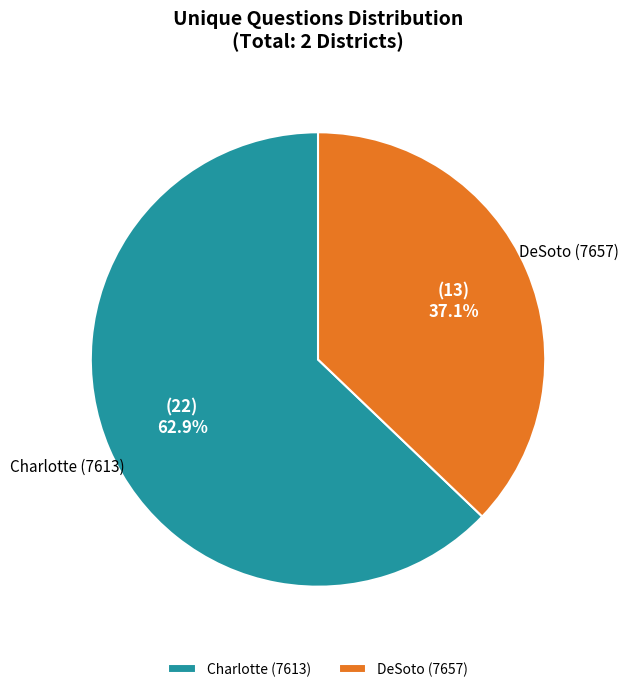

What is the ratio of the value at DeSoto (7657) to the value at Charlotte (7613)?

0.6